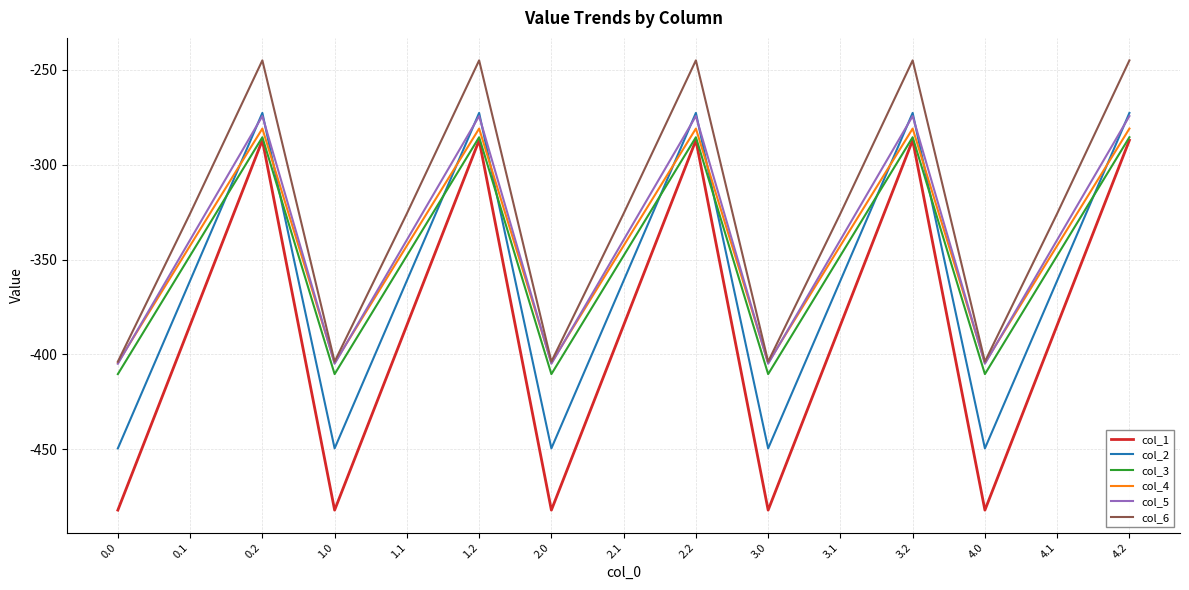

What is the sum of the col_2 values at 2.2 and 0.1?

-633.8